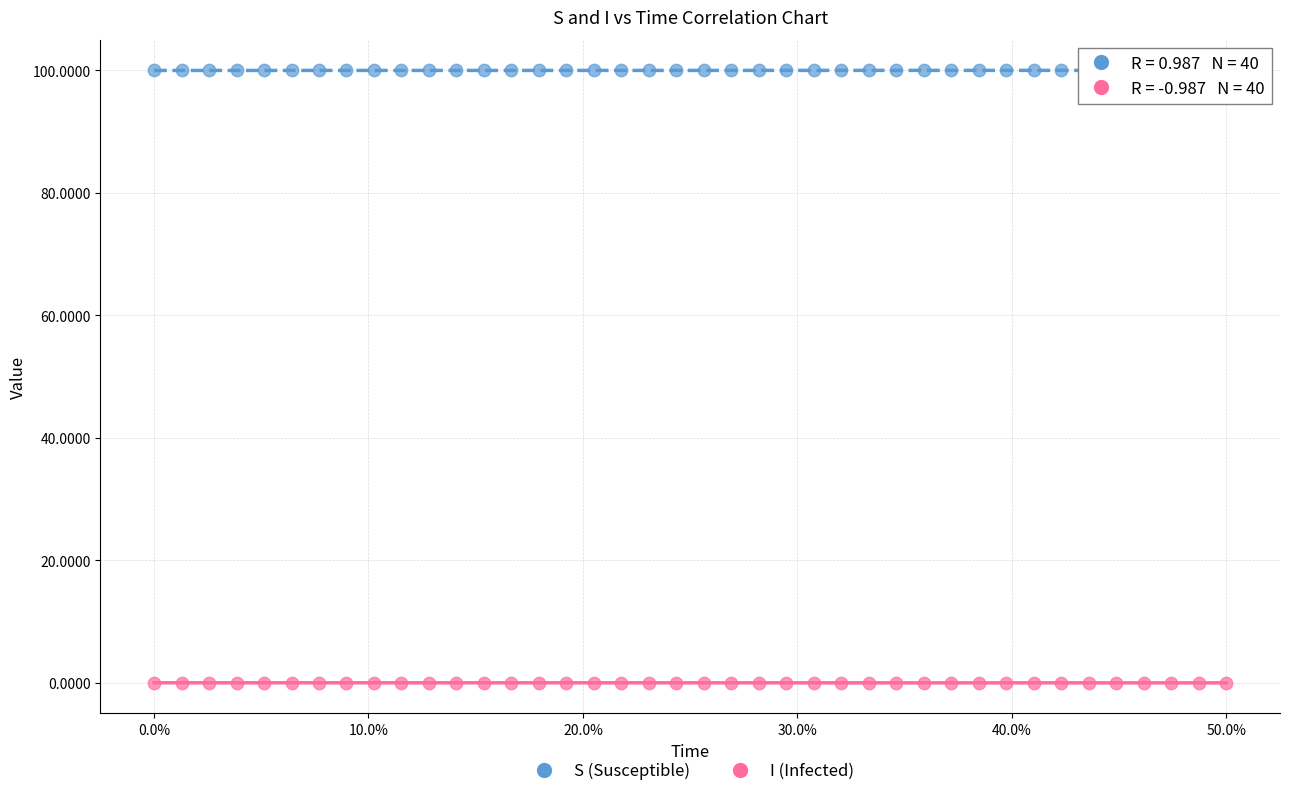

Which series reaches the minimum Y coordinate?

I (Infected)